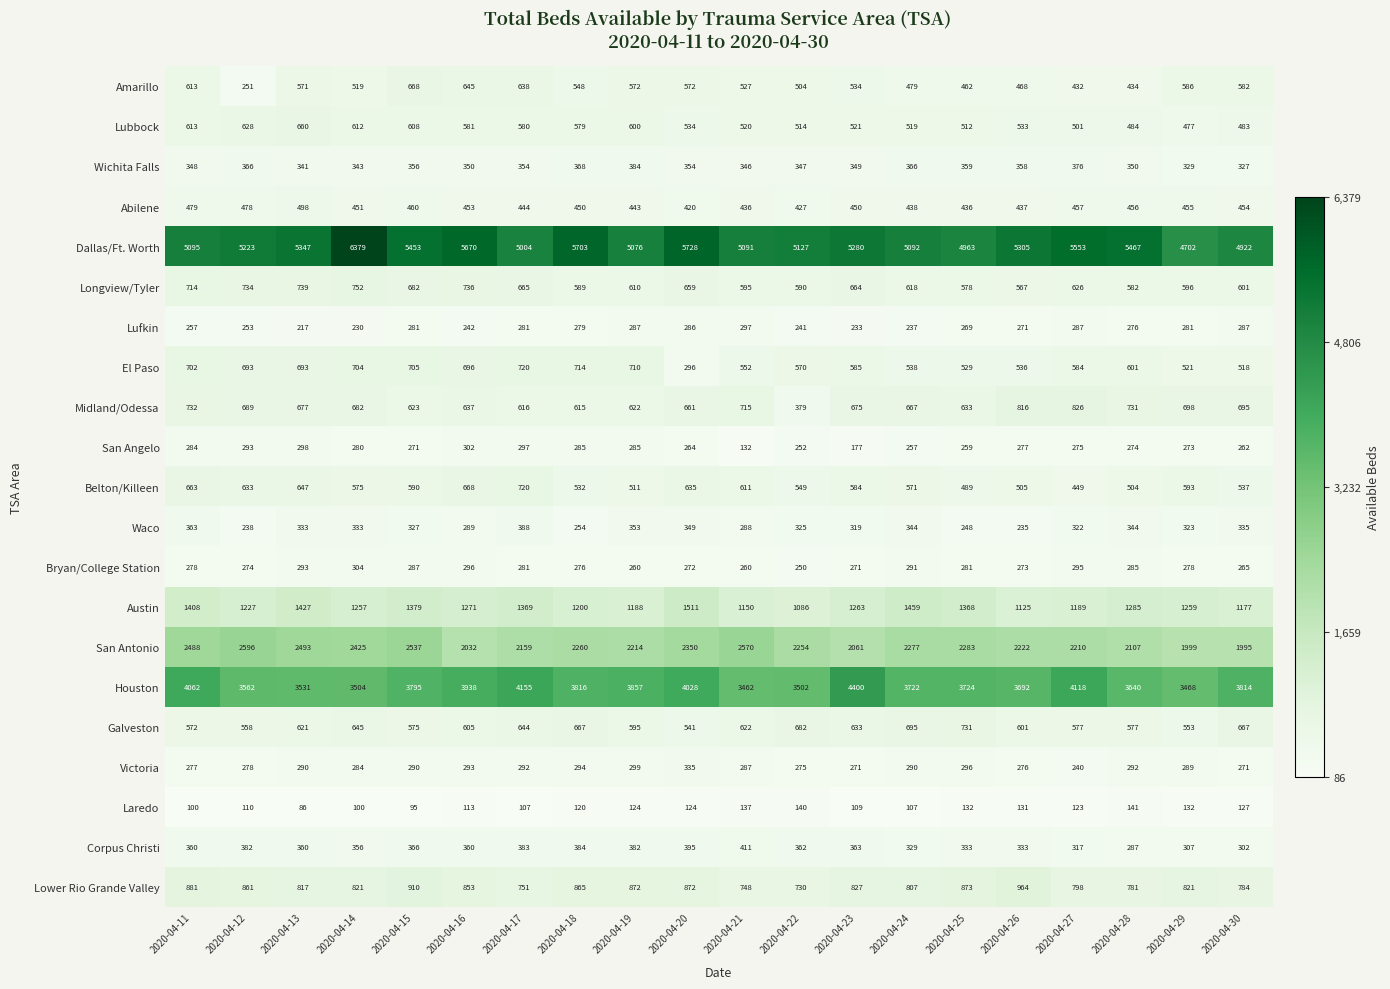

Is it true that Longview/Tyler equals 682 at 2020-04-15?

True